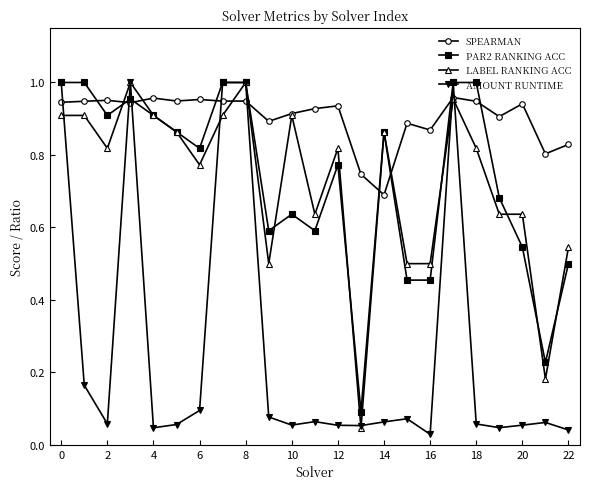

True or false: LABEL RANKING ACC has more than 0 points higher than both neighbors.

True